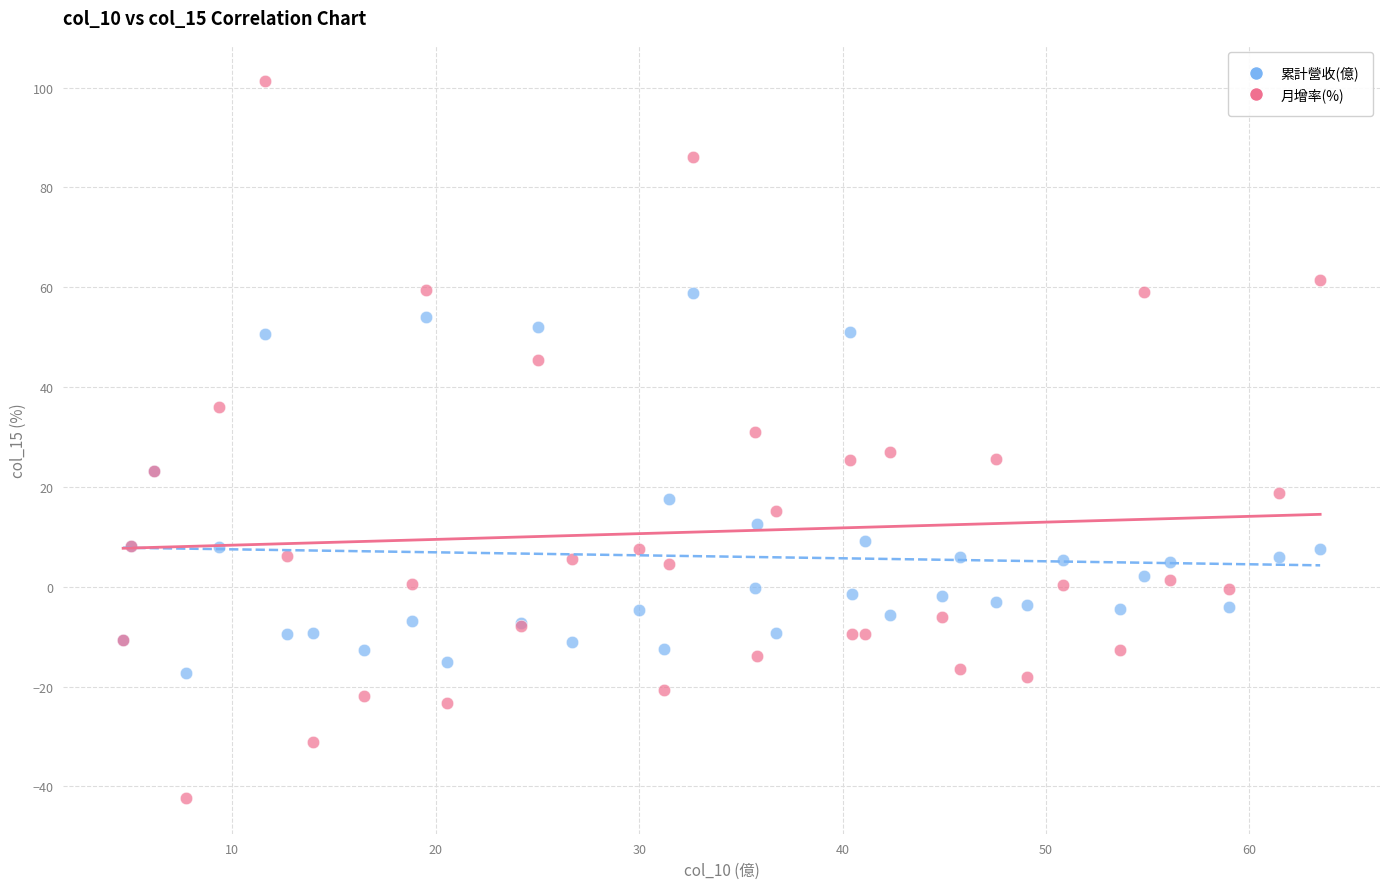

Which series has the widest spread of Y values?

月增率(%)